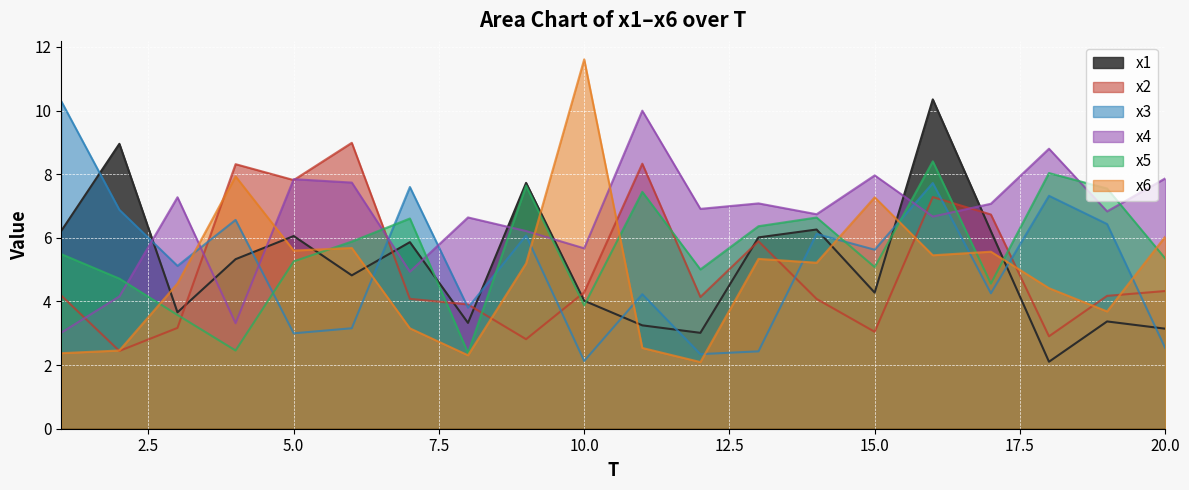

What is the value of the x4 point at the 20th from the left?

7.9